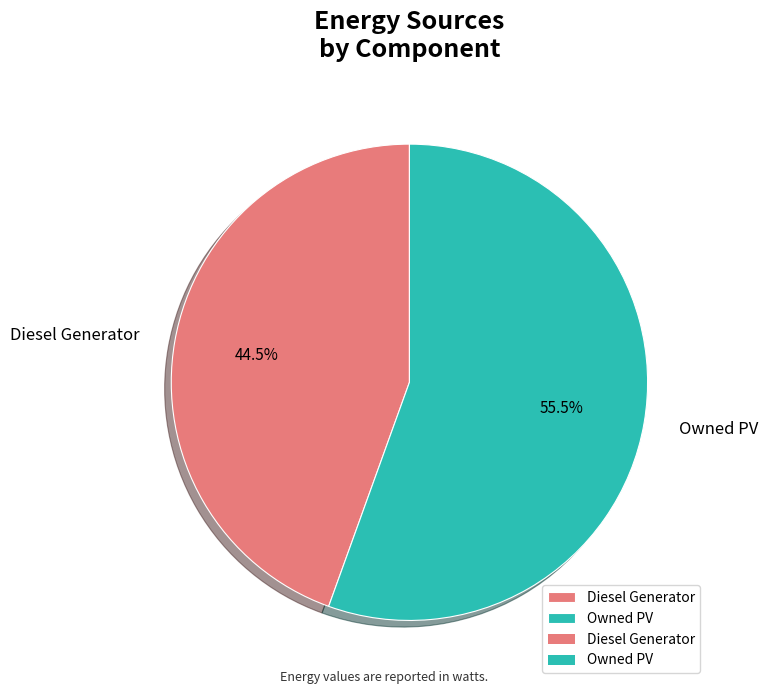

Does Diesel Generator account for over 50% of the chart?

No